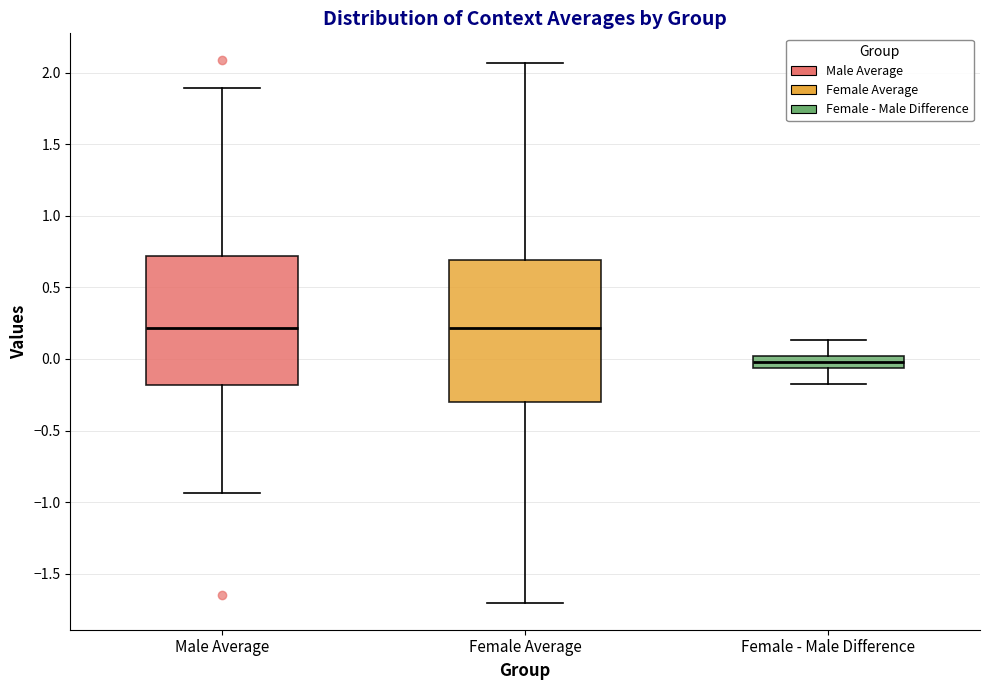

Reading left to right, read every box against the y-axis: the position of its median line, the range the box covers, and the ends of its whiskers. The values are not printed on the chart, so give them approximately, as read against the axis.

Male Average: median 0.20, box -0.20 to 0.70, whiskers -0.95 to 1.90
Female Average: median 0.20, box -0.30 to 0.70, whiskers -1.70 to 2.05
Female - Male Difference: median 0.00 (inside the box), box -0.05 to 0.00, whiskers -0.15 to 0.15